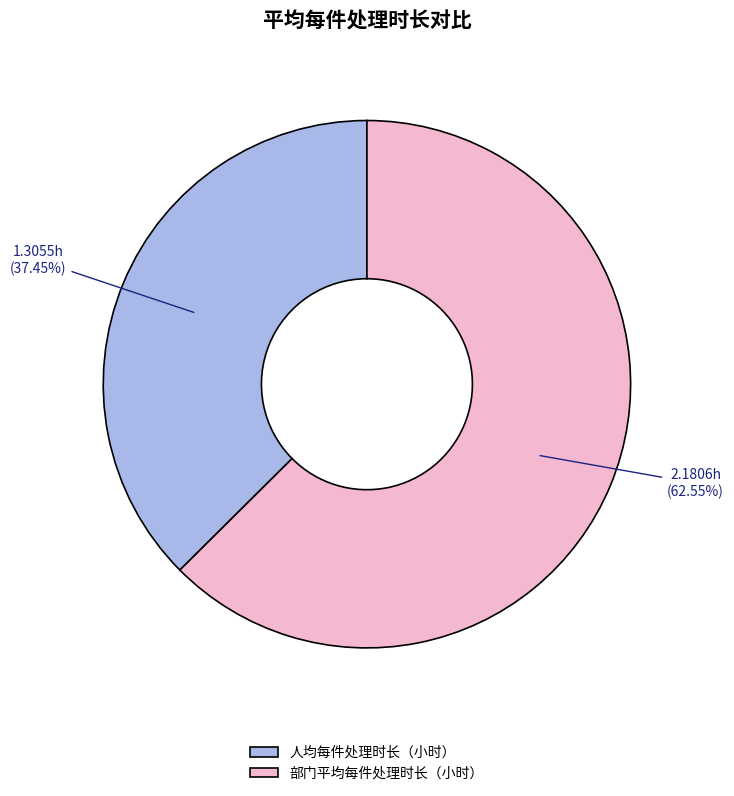

What percentage do 人均每件处理时长（小时） and 部门平均每件处理时长（小时） together represent?

100.0%